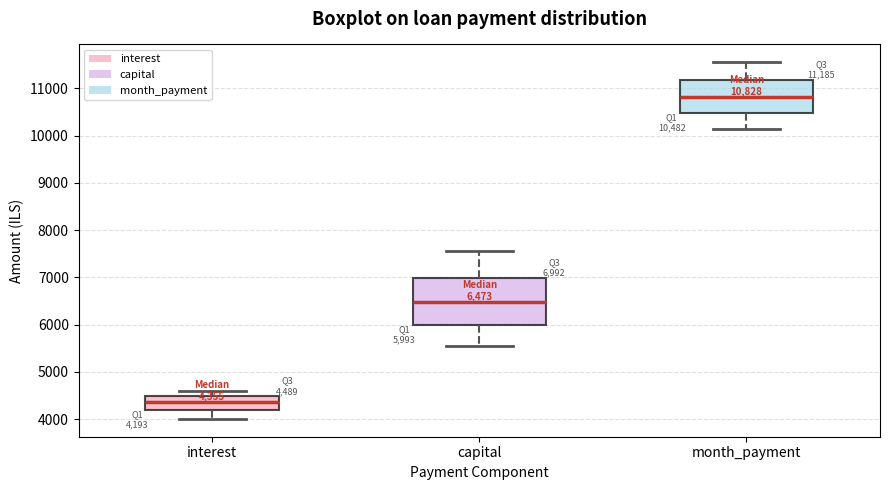

Which box's median line is the highest?

month_payment